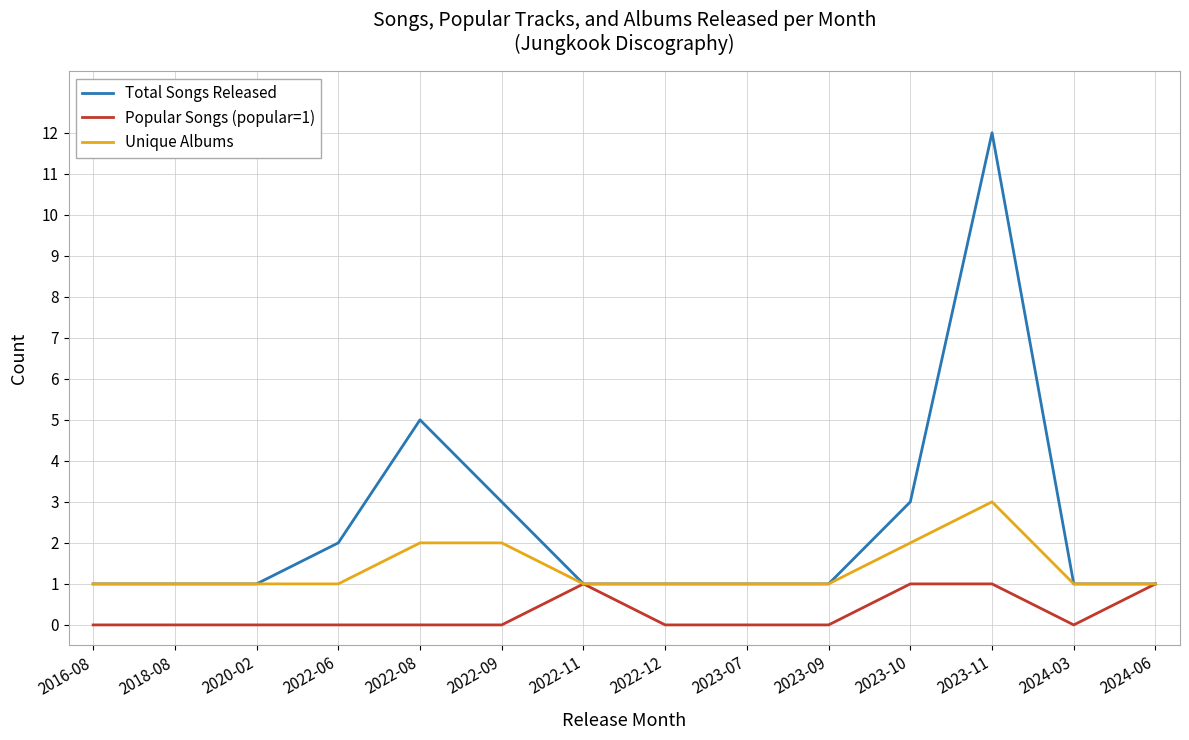

What position from the right is 2024-06?

1